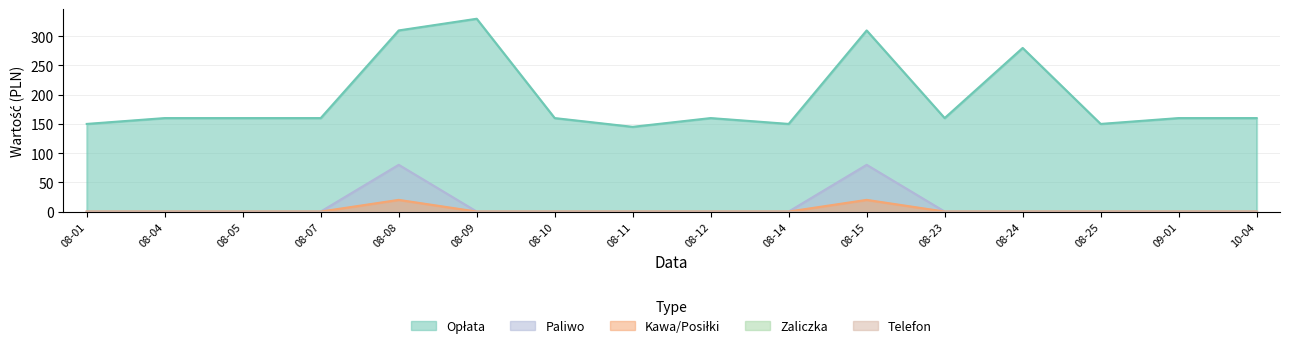

In Opłata, how many points are higher than both neighbors (excluding endpoints)?

4